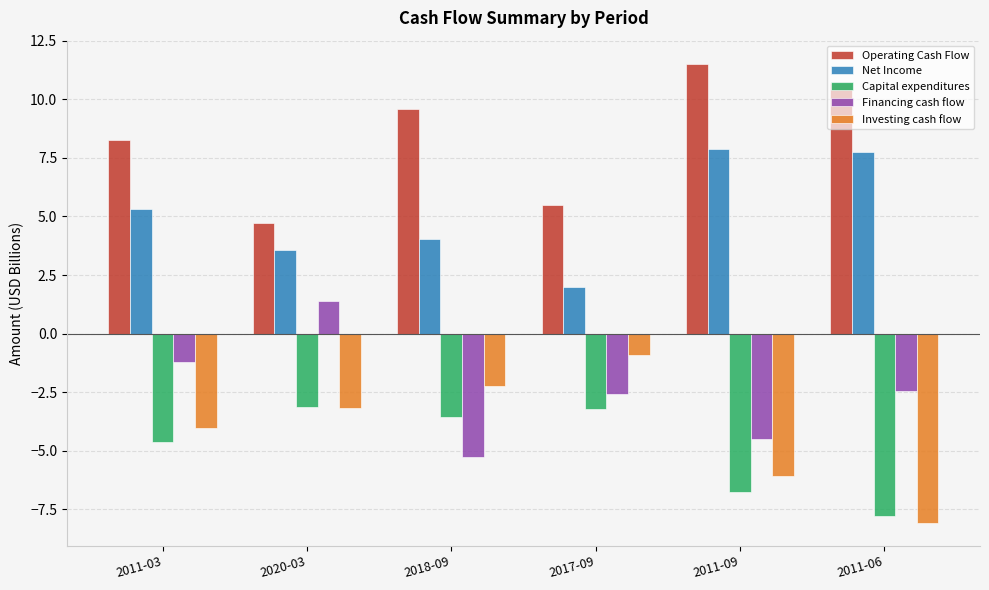

The value of Financing cash flow at 2018-09 is -2.6. True or false?

False